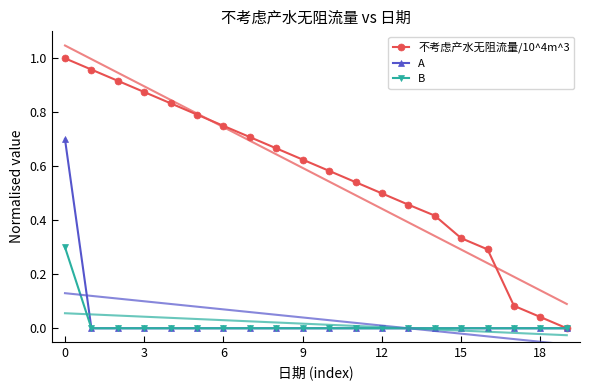

How many data points in A are above 0?

1